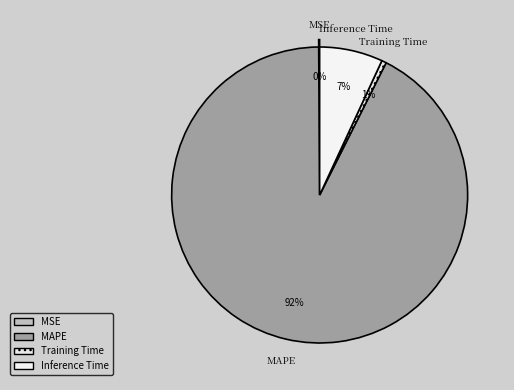

Which slice is the smallest?

MSE